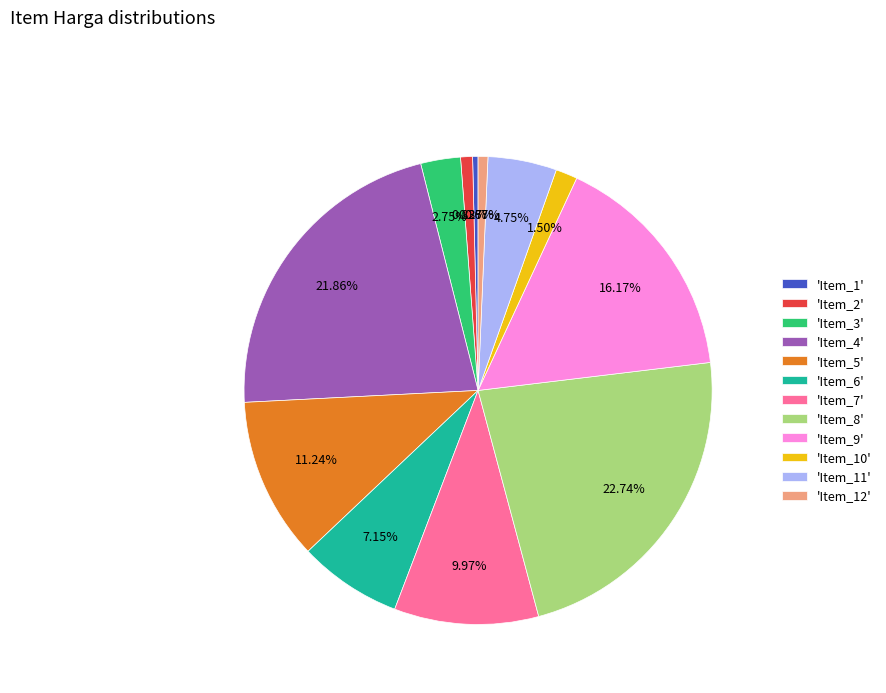

Combined, do 'Item_9' and 'Item_12' account for over 50%?

No